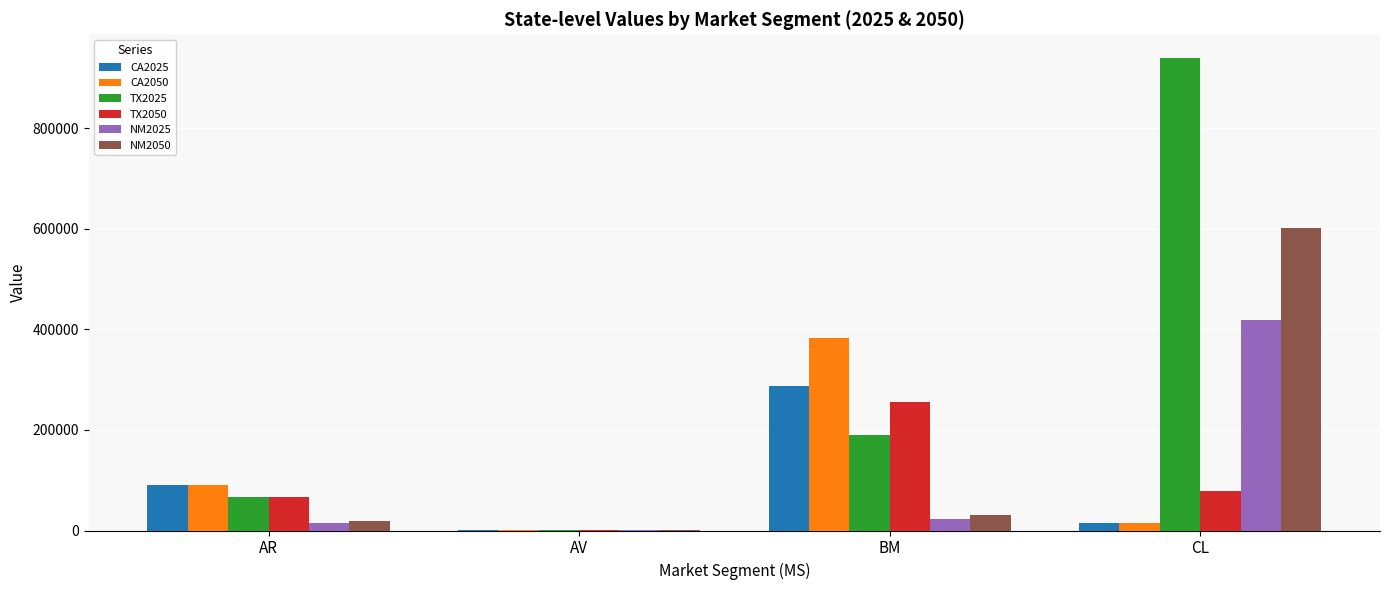

Is the value of TX2050 at AV greater than the value of NM2050 at CL?

No